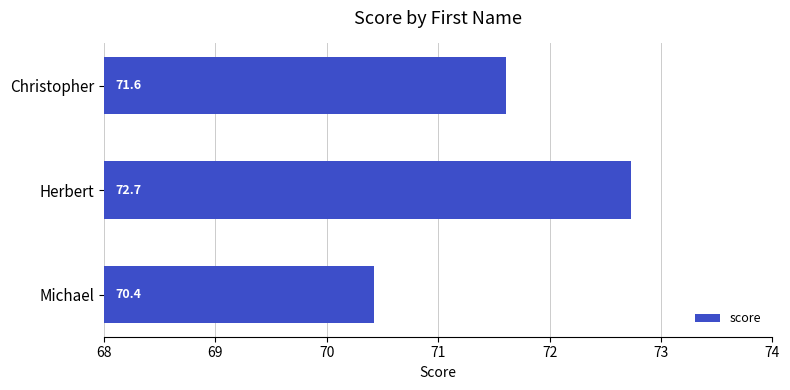

Reading bottom to top, what are all the values shown in this chart?

70.4	72.7	71.6